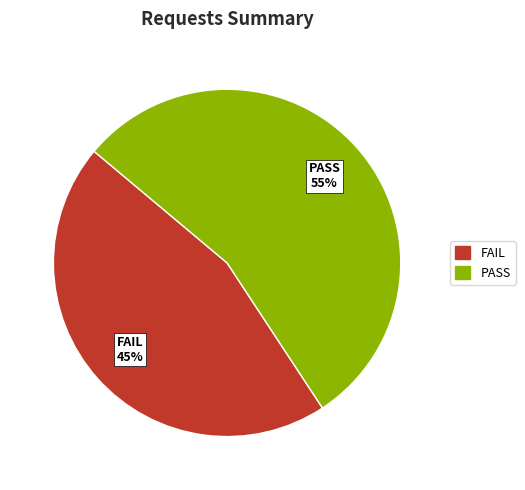

To the nearest percent, what is the average slice percentage?

50%